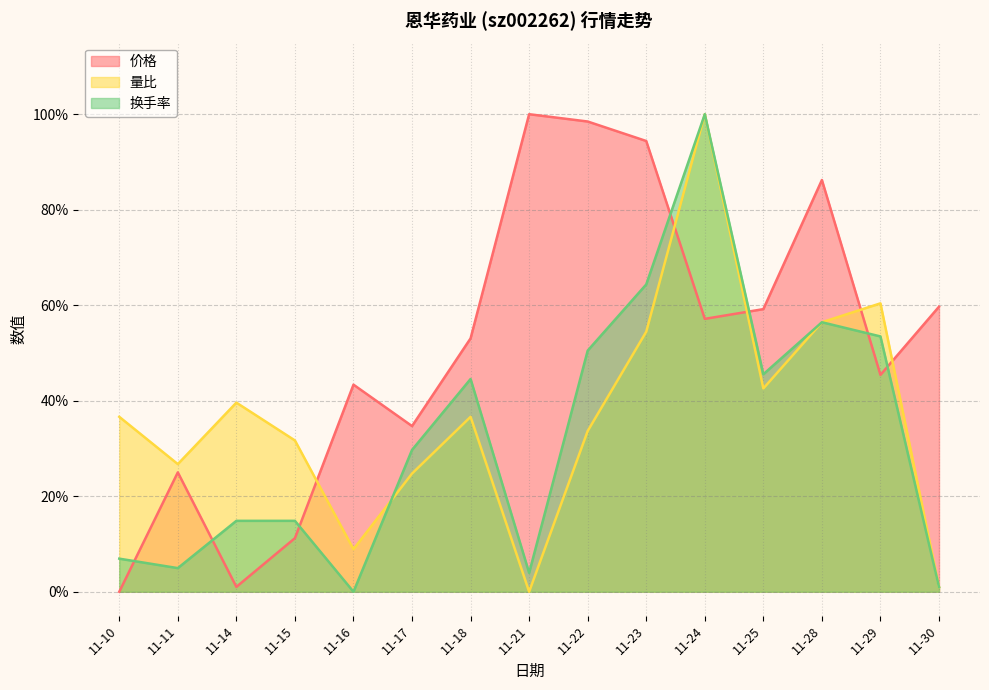

At which category does the chart reach its minimum across all series?

11-10